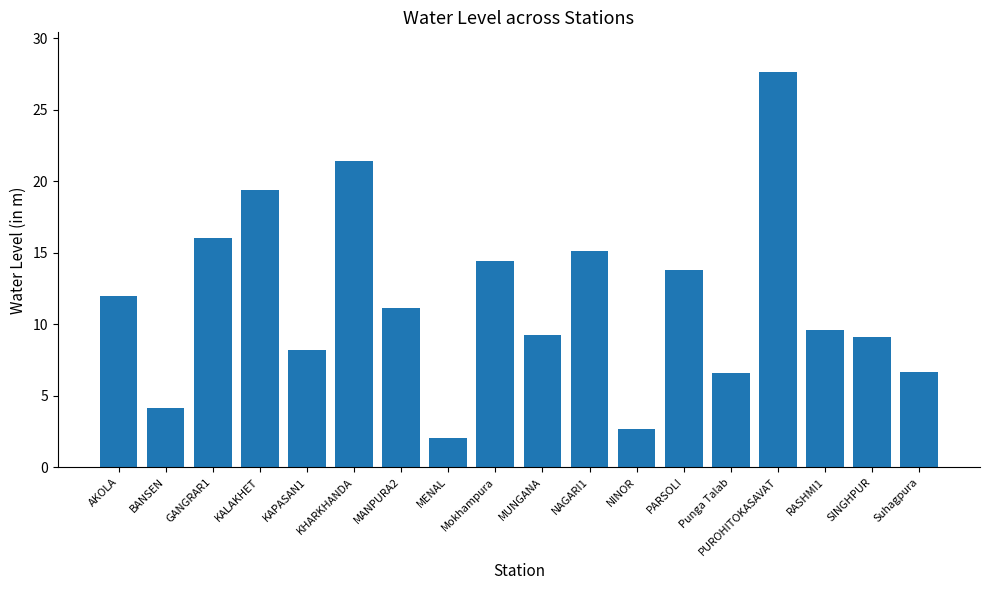

At which label does the data first exceed 11?

AKOLA